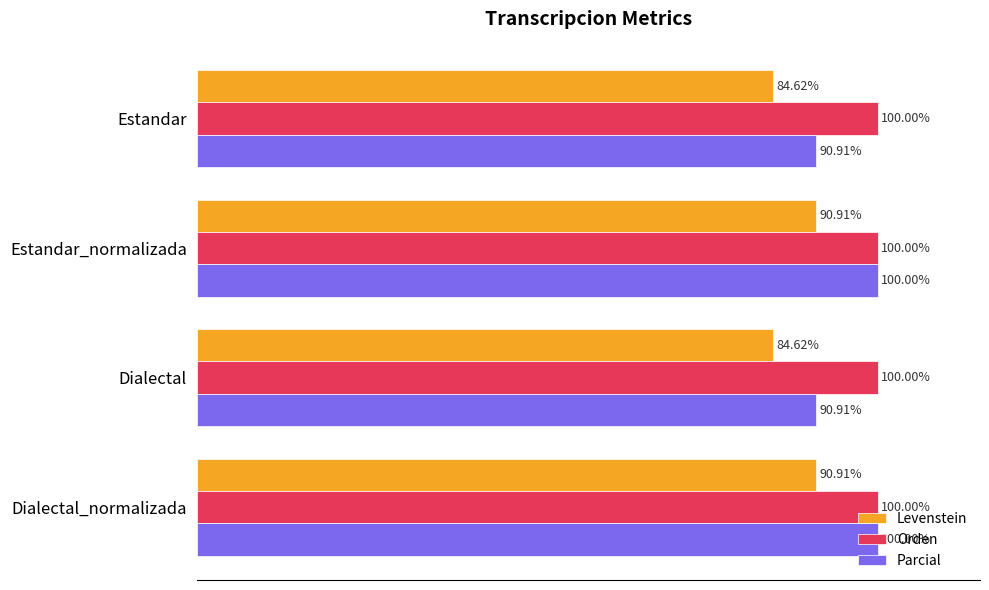

At Estandar, list the series in order from smallest to largest.

Levenstein, Parcial, Orden